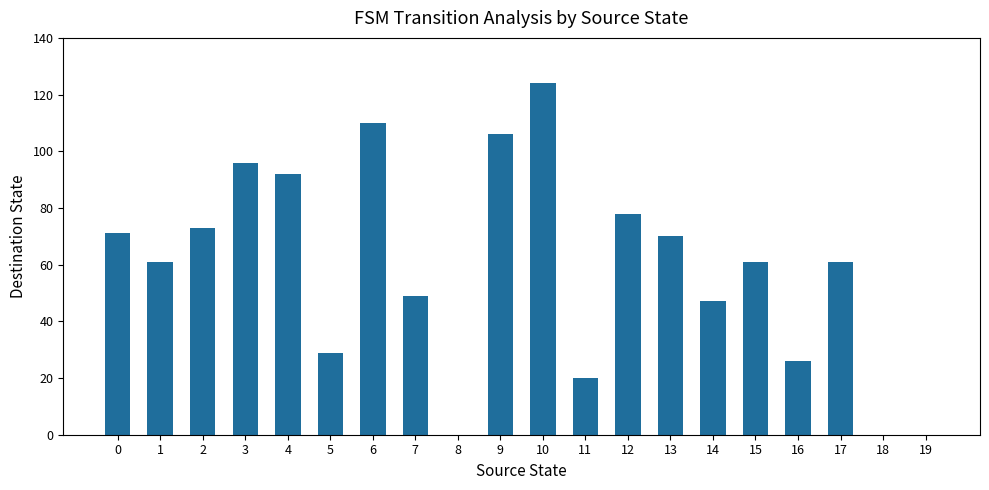

Does the chart contain stacked bars?

No